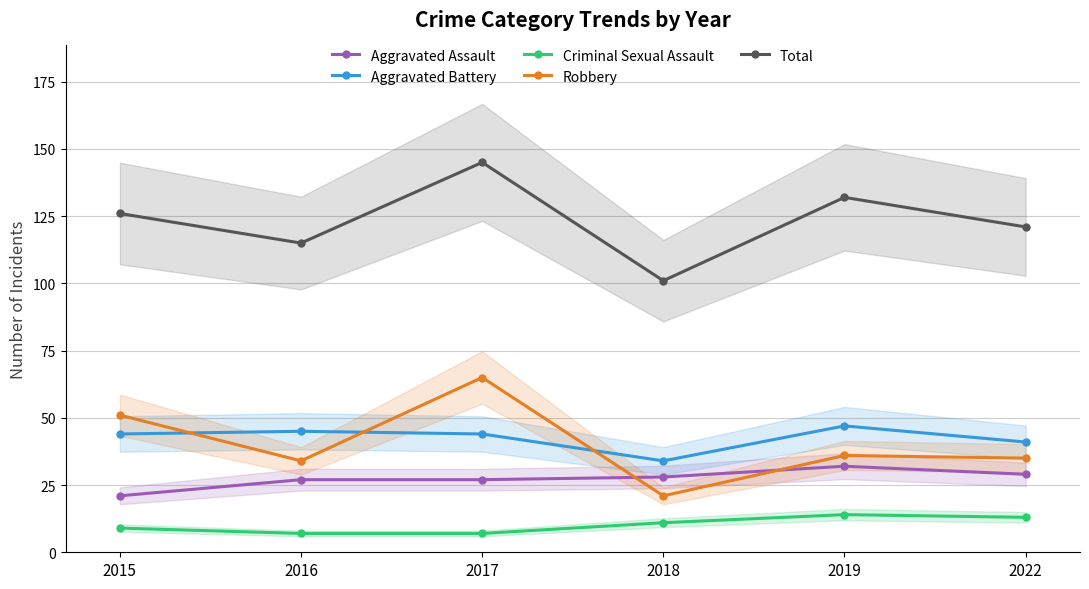

Is this an area chart (filled region under the line)?

No